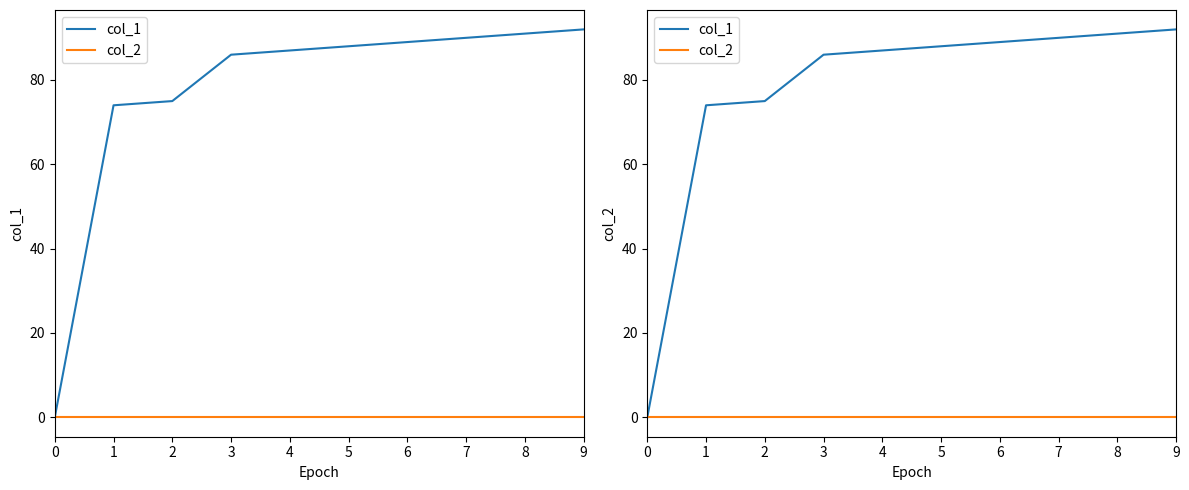

Is the value of col_2 at 0 greater than the value of col_1 at 9?

No